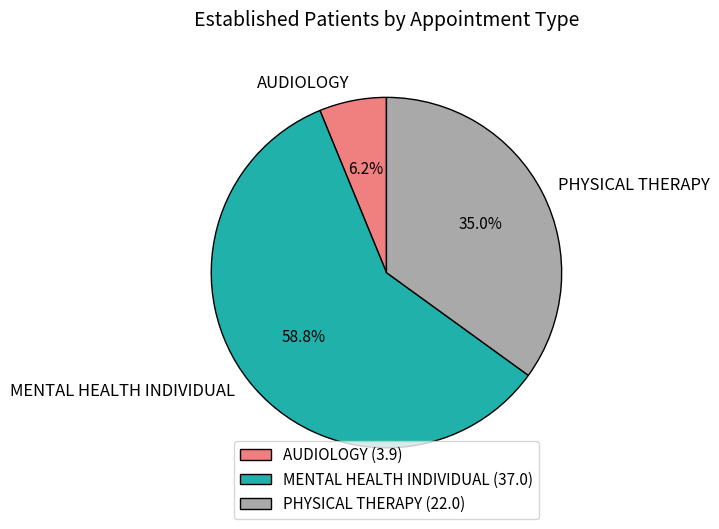

What percentage is the MENTAL HEALTH INDIVIDUAL slice, to the nearest percent?

59%